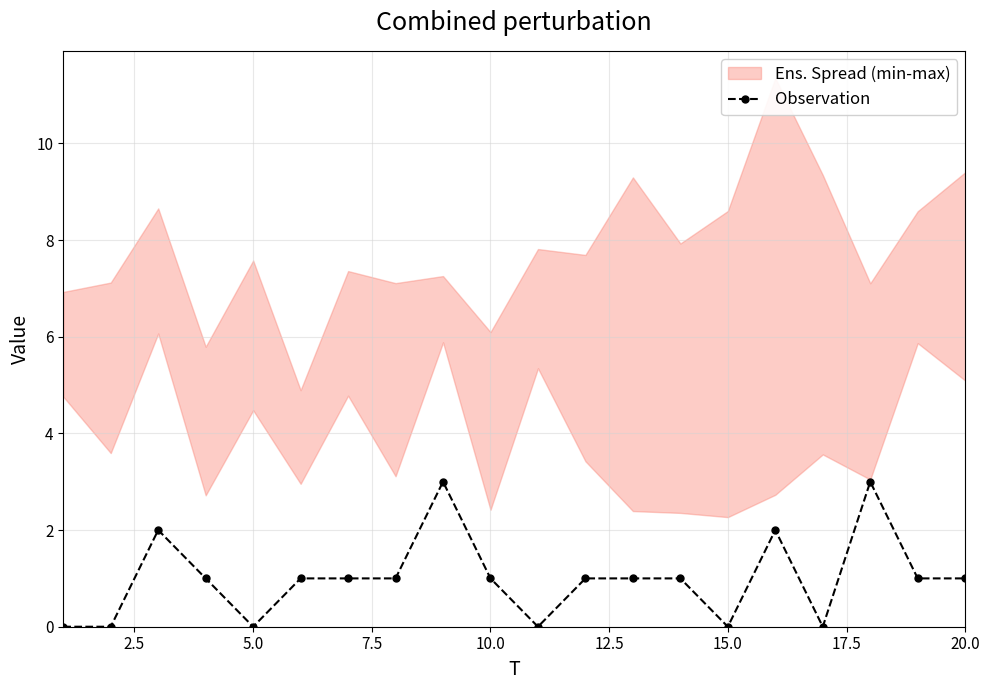

The Observation series shows 1 at 20.0. True or false?

True